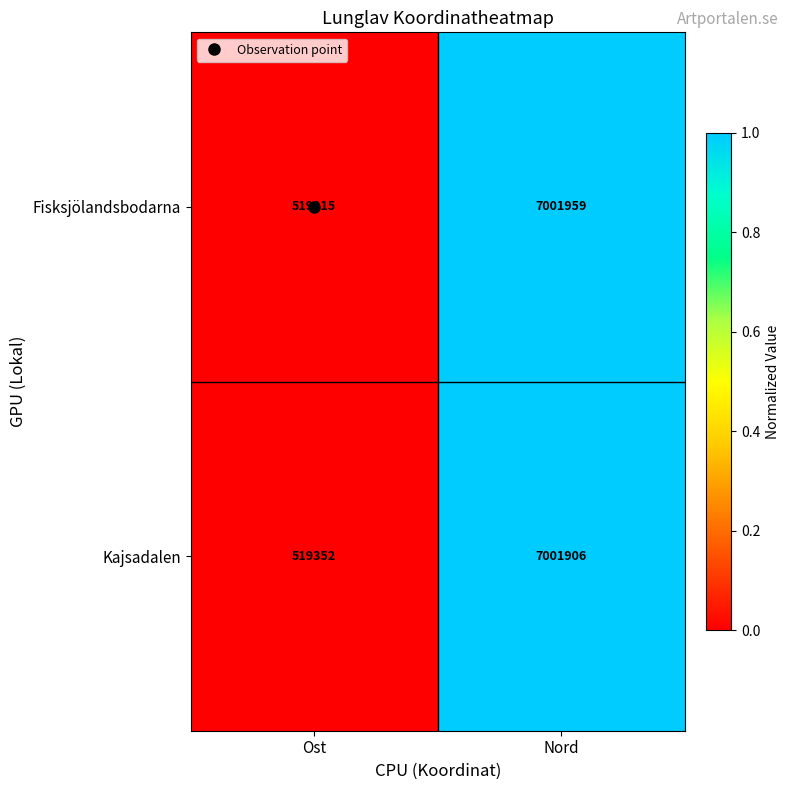

Rank the series by their maximum value, from highest to lowest.

Fisksjölandsbodarna, Kajsadalen